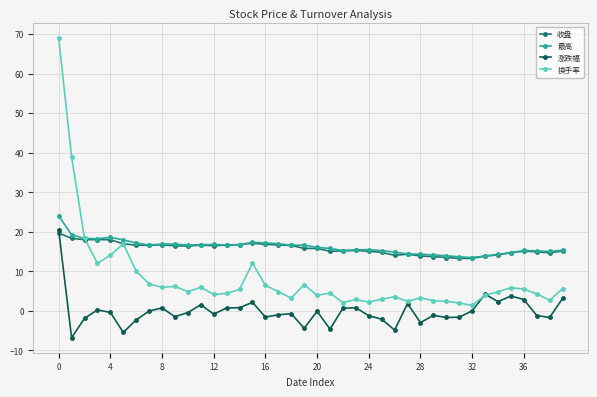

Which series has the widest spread of values?

换手率